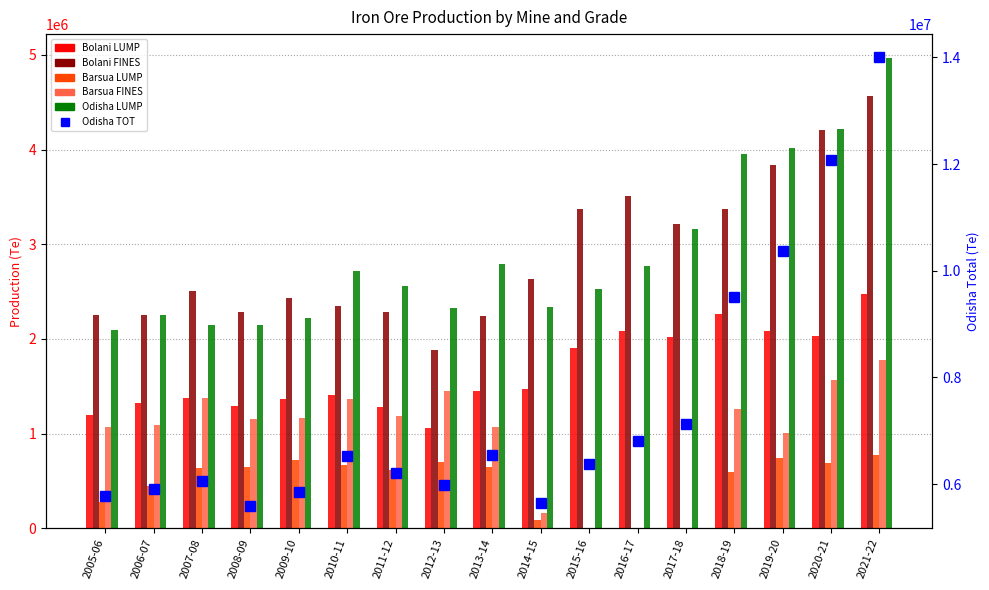

What value does the Bolani LUMP series have at 2020-21, to the nearest 50?

2032400